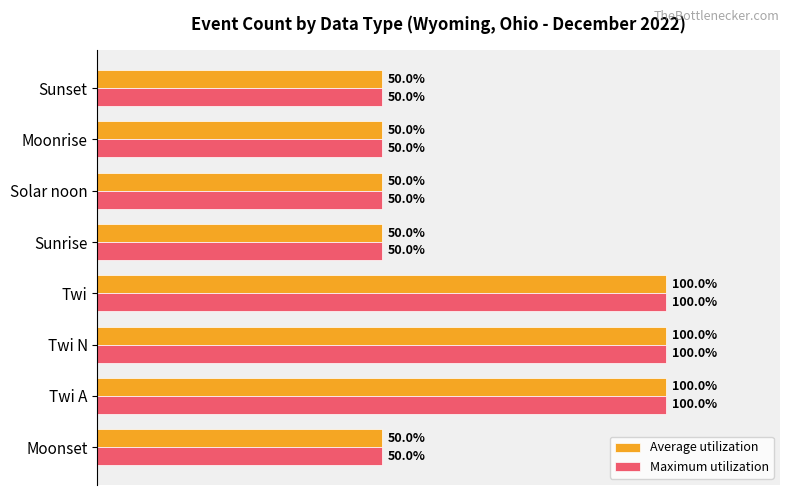

Is the value of Maximum utilization at Twi A greater than the value of Average utilization at Moonrise?

Yes